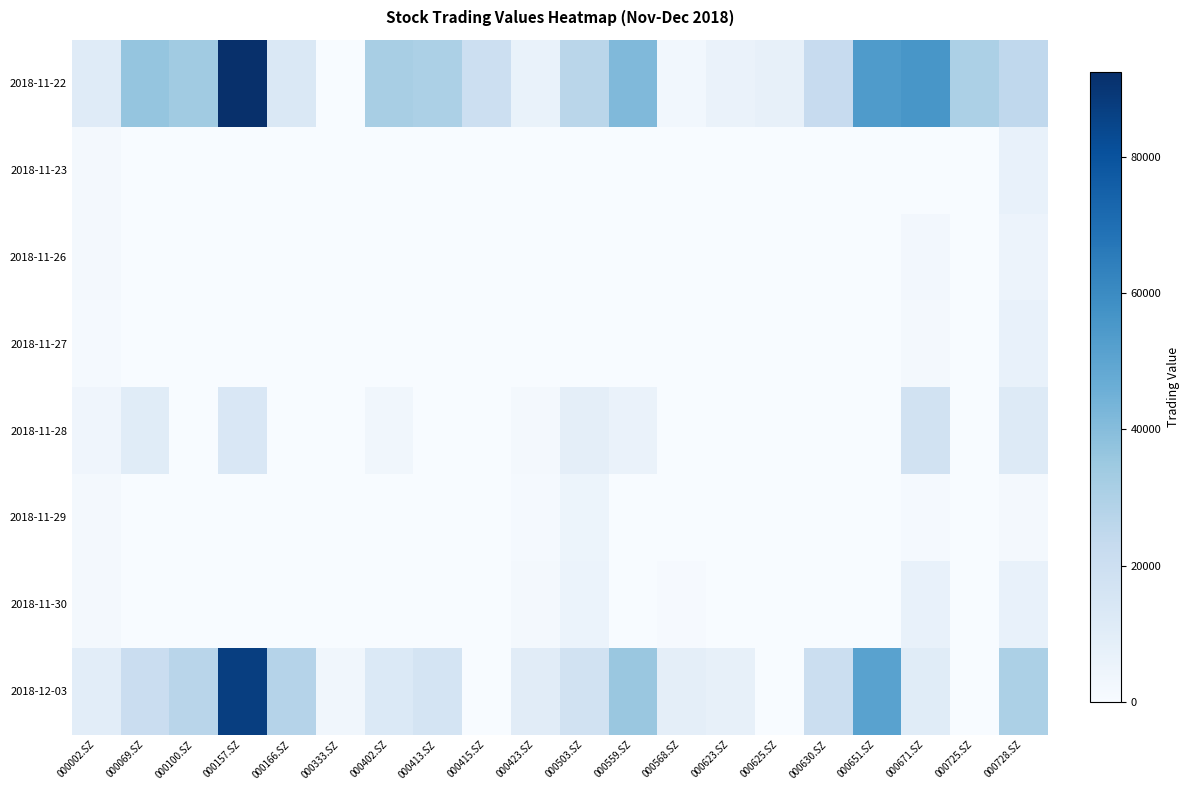

Which series has the largest total across all categories?

2018-11-22